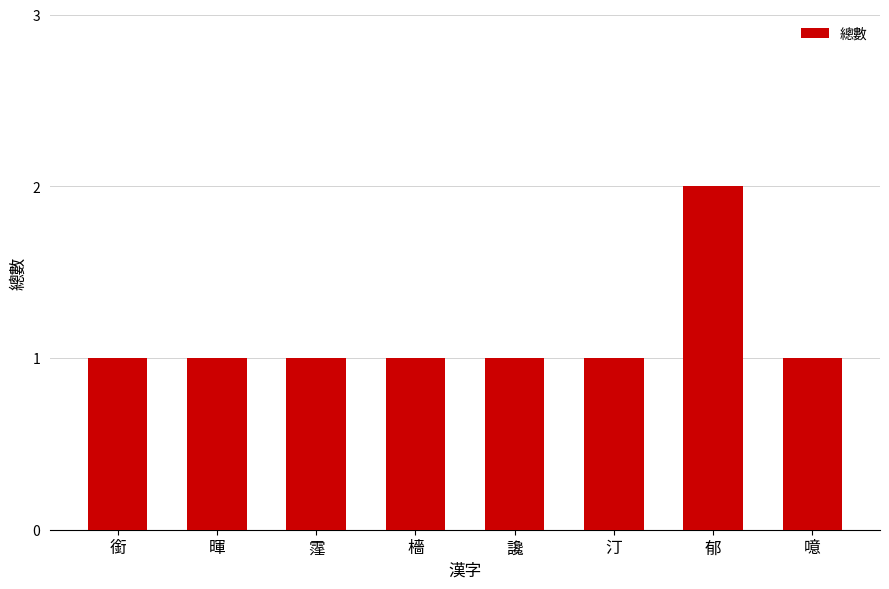

What is the minimum value shown in the chart?

1